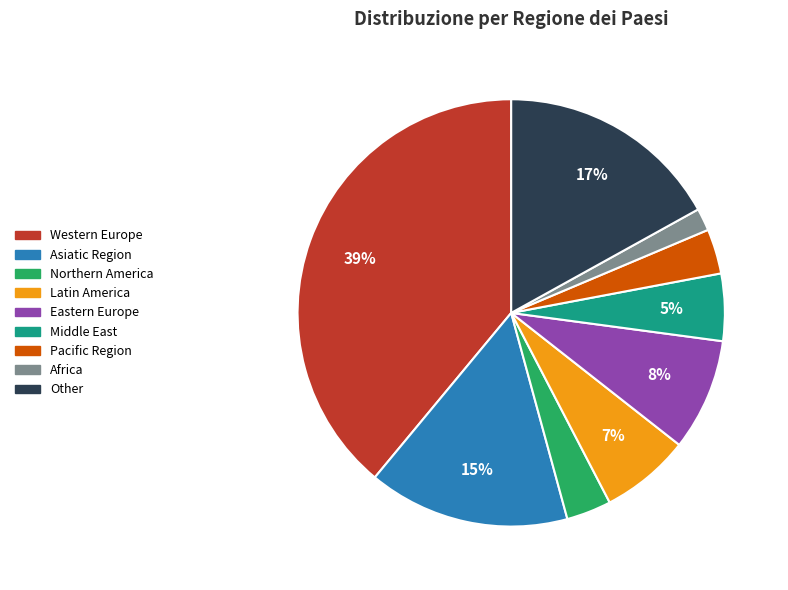

Does any single category account for the majority?

No